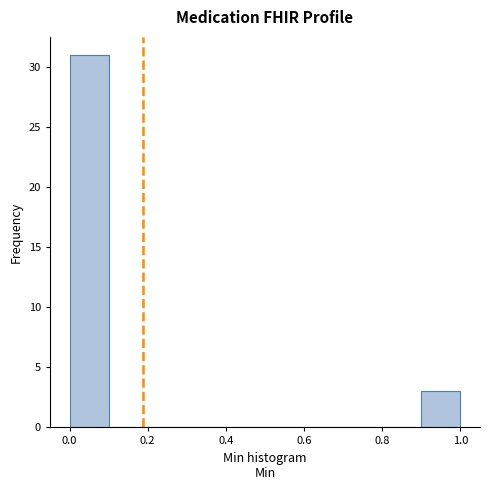

How tall is the bar that spans 0.9 to 1.0 on the x-axis? The values are not printed on the chart, so give them approximately, as read against the axis.

3